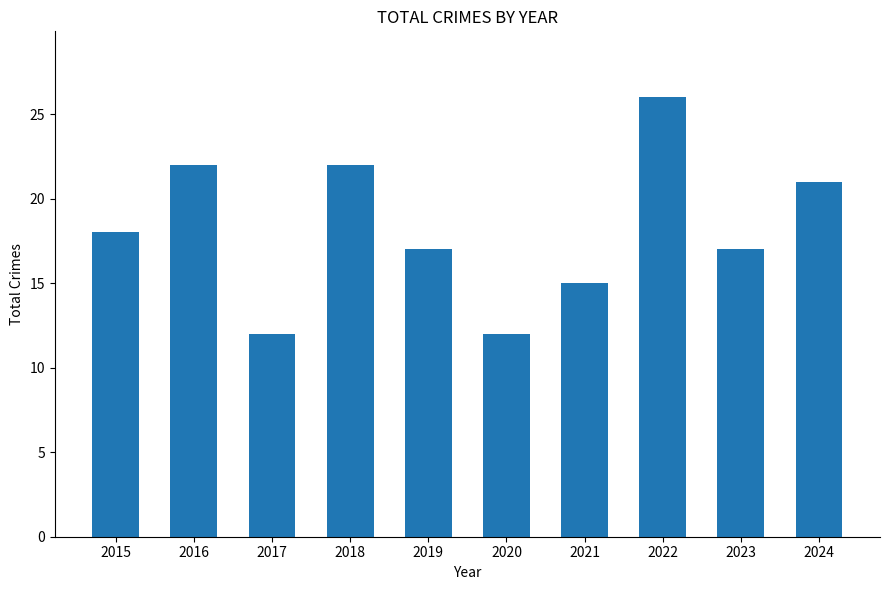

How many bars are there in total?

10